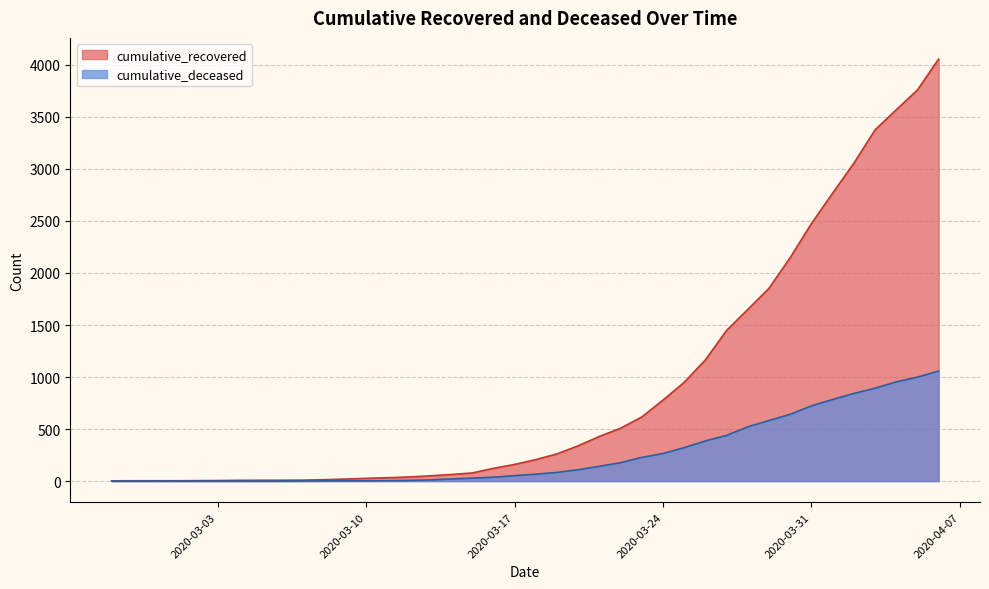

What is the label of the 17th point from the right?

2020-03-21